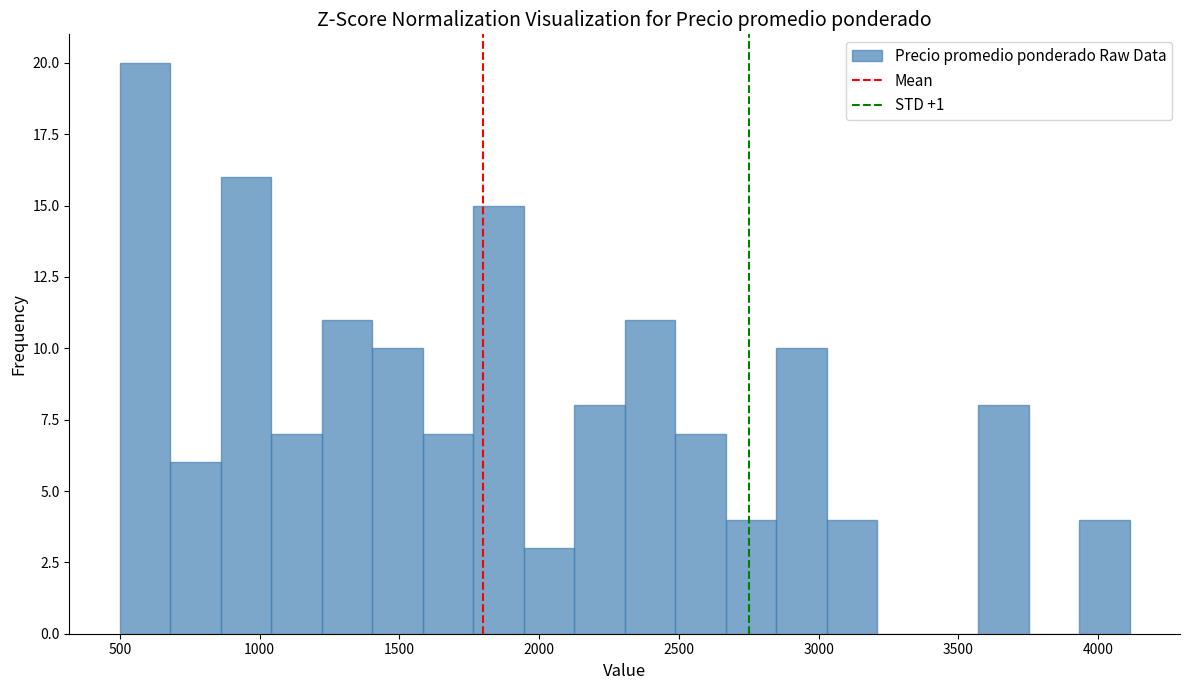

Around what value on the x-axis is the tallest bar? Give the approximate position of its centre, as read against the axis.

600